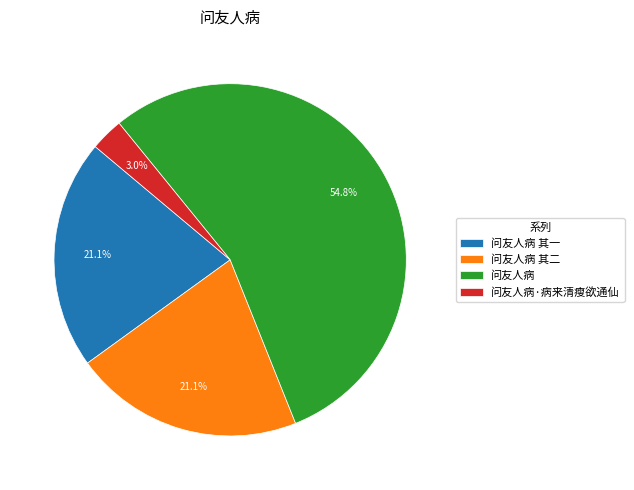

Which category has the biggest portion of the pie?

问友人病